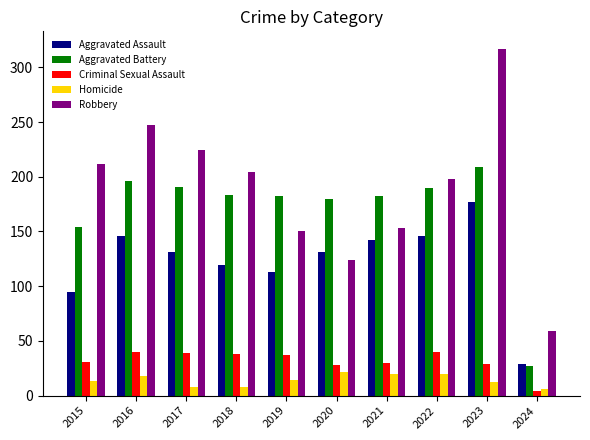

Is it true that Aggravated Battery equals 319 at 2019?

False